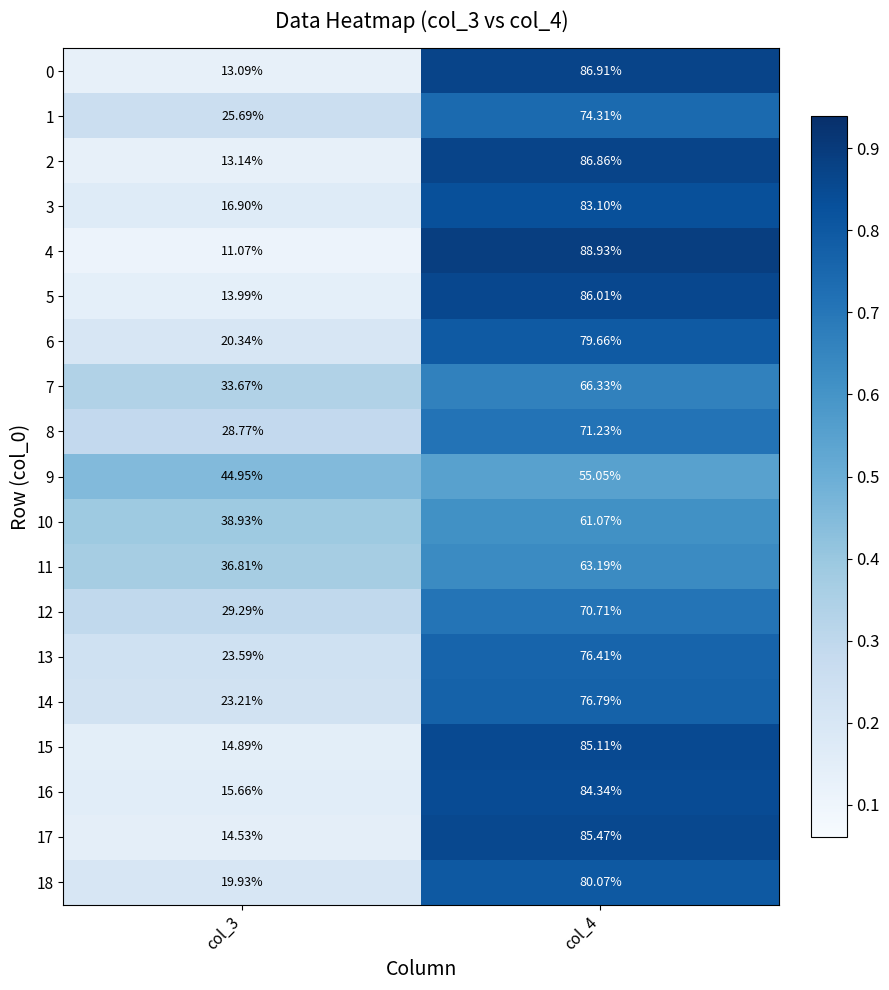

Is the value of 2 at col_4 greater than the value of 9 at col_4?

Yes